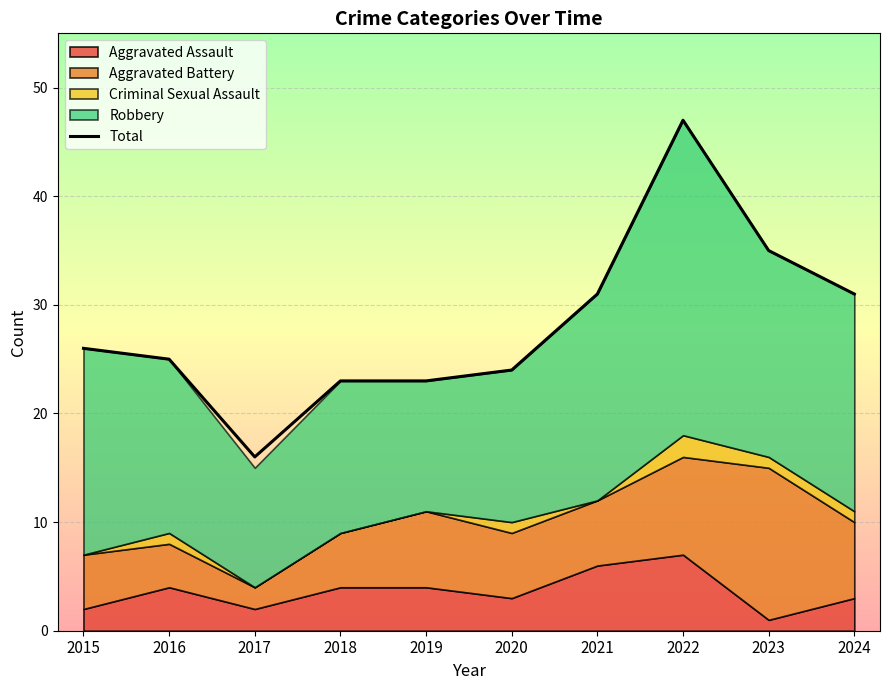

What is the ratio of the value at 2021 to the value at 2016?

1.2